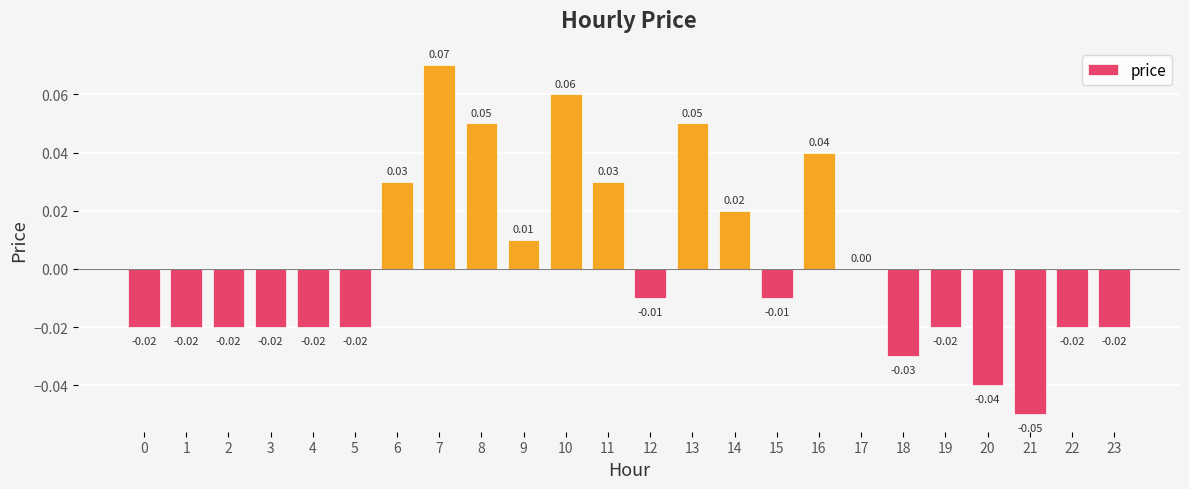

Between 20 and 22, which is larger?

22